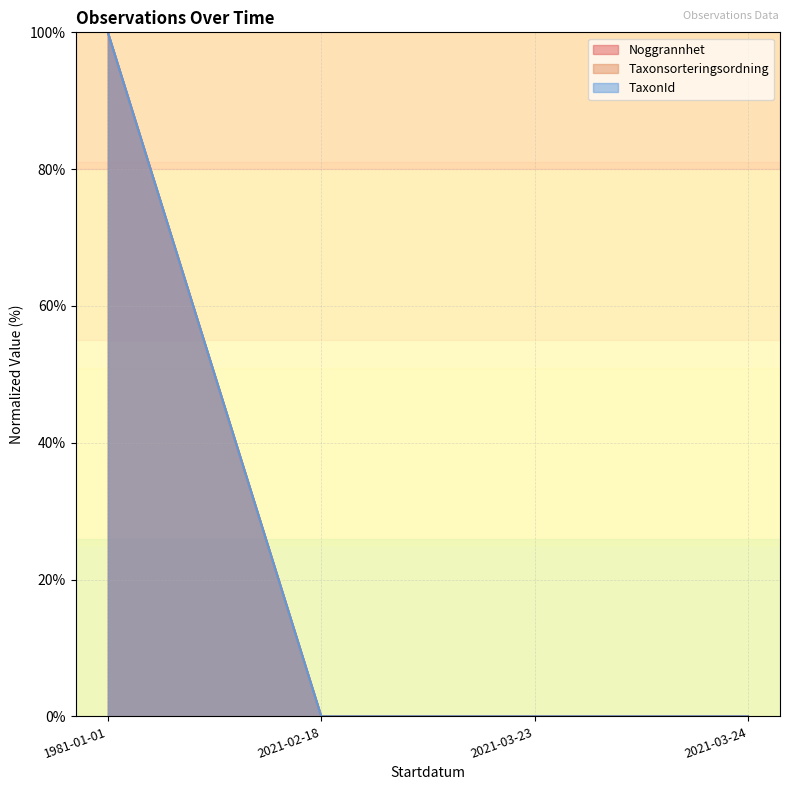

True or false: Noggrannhet and Taxonsorteringsordning cross at least once.

False